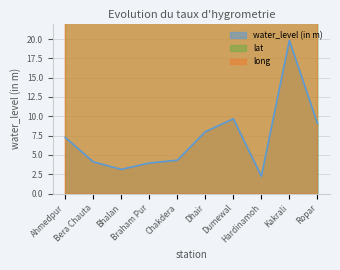

True or false: long and lat intersect in this chart.

False